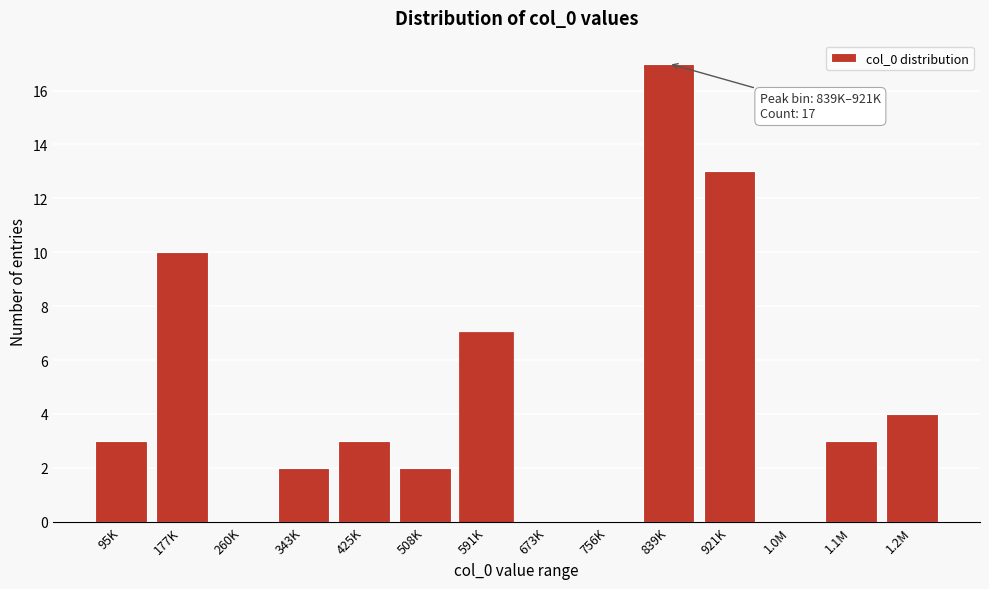

Reading right to left, transcribe all the data shown in this chart.

1.2M=4	1.1M=3	1.0M=0	921K=13	839K=17	756K=0	673K=0	591K=7	508K=2	425K=3	343K=2	260K=0	177K=10	95K=3